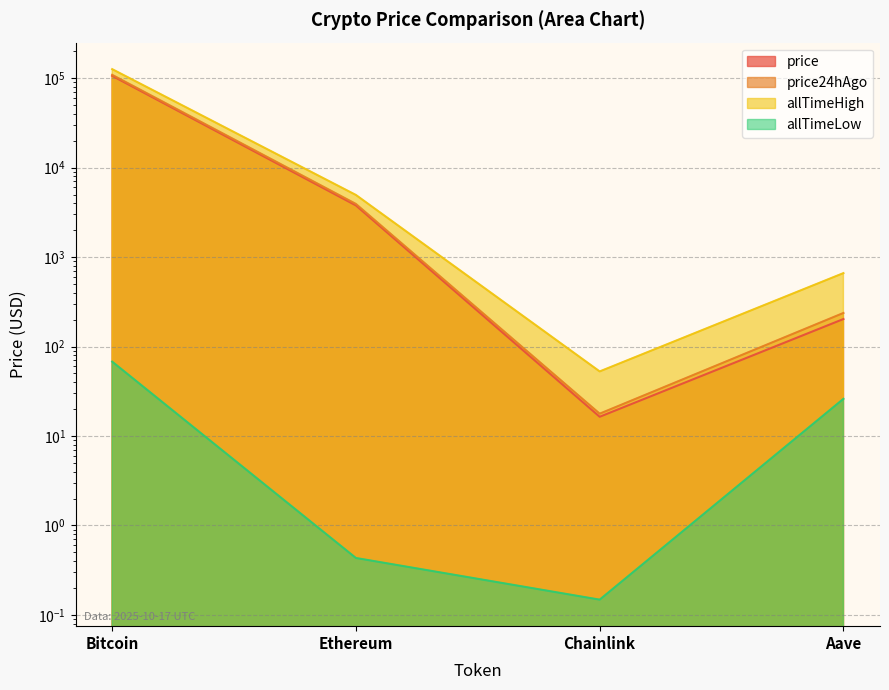

What is the minimum value shown in the chart?

0.1